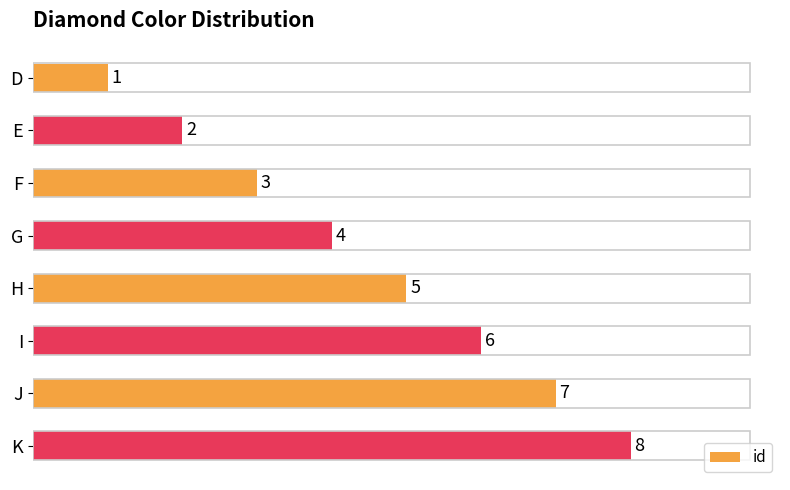

What is the difference between the second highest and minimum values?

6